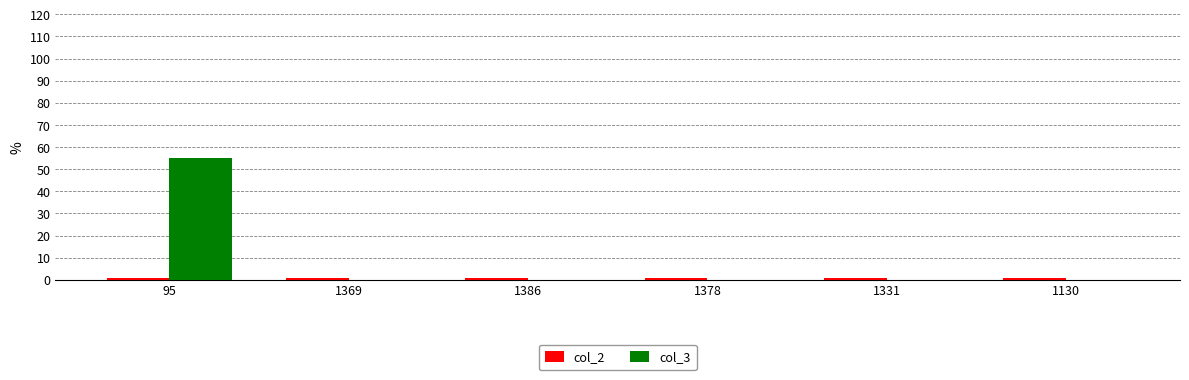

The value of col_3 at 1331 is -27. True or false?

False